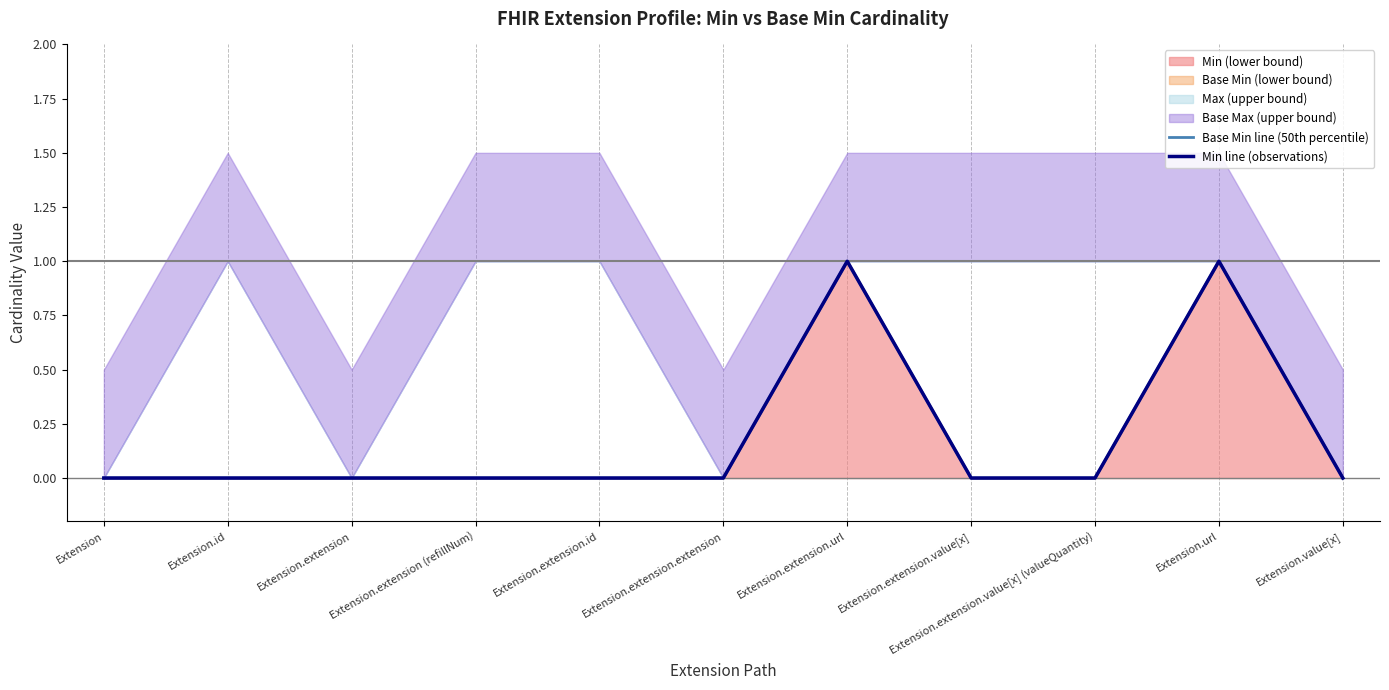

Which series has the widest spread of values?

Base Min line (50th percentile)